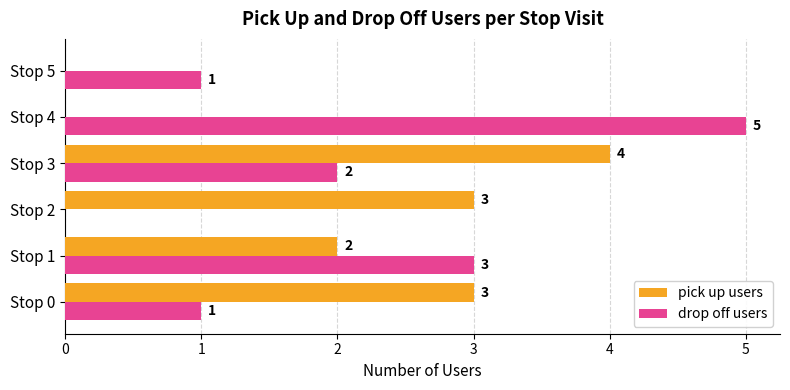

What are all the series names shown in the legend?

pick up users, drop off users